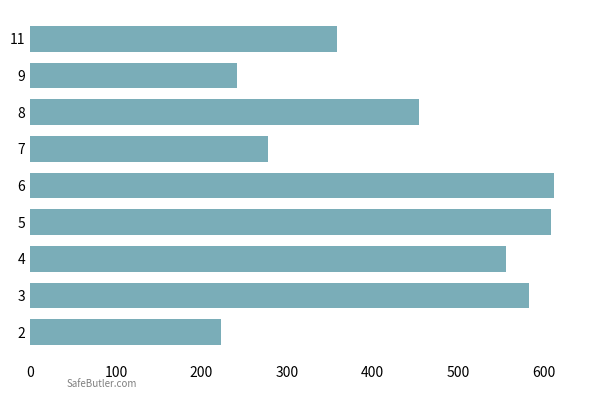

What is the greatest value displayed?

611.9